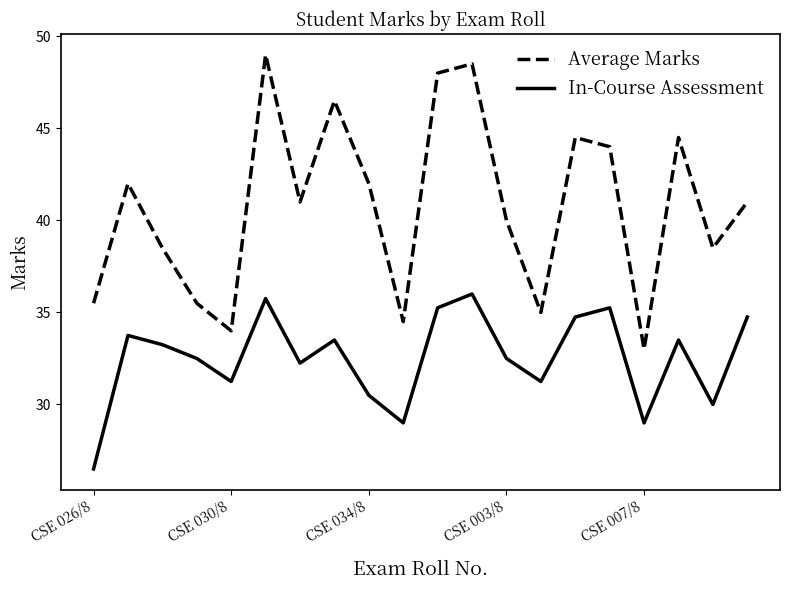

What is the maximum value for In-Course Assessment?

36.0